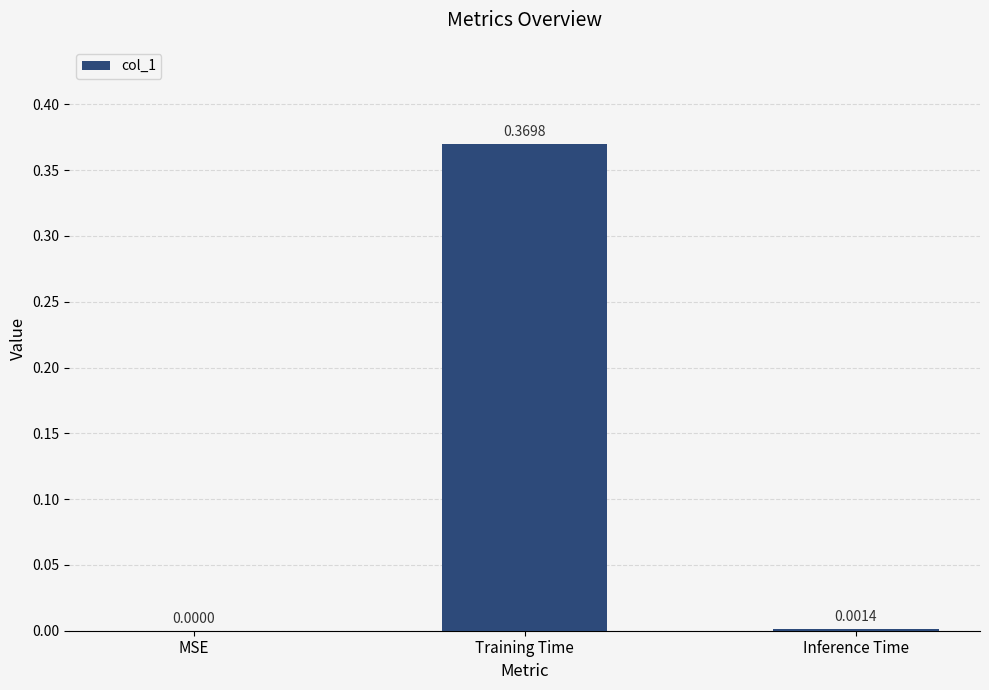

At which category does the chart reach its peak across all series?

Training Time